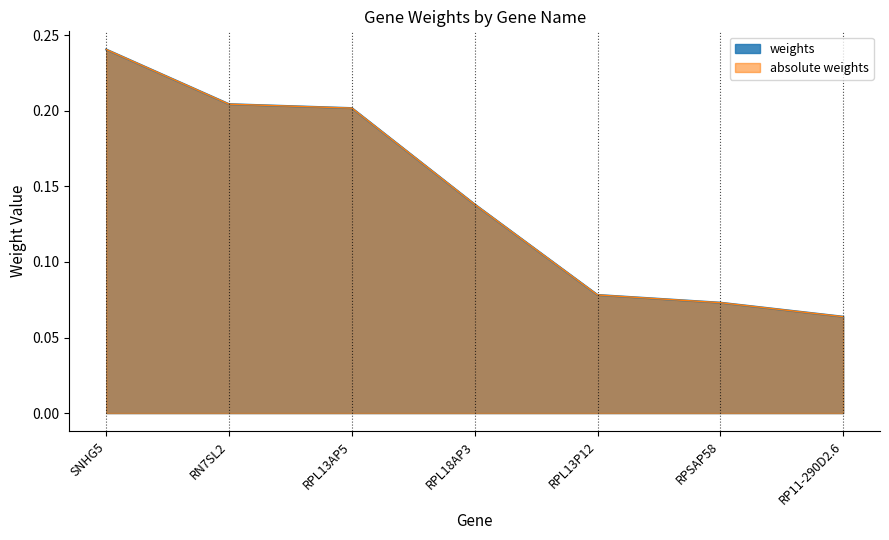

Reading right to left, transcribe all the data shown in this chart.

weights: RP11-290D2.6=0.1	RPSAP58=0.1	RPL13P12=0.1	RPL18AP3=0.1	RPL13AP5=0.2	RN7SL2=0.2	SNHG5=0.2
absolute weights: RP11-290D2.6=0.1	RPSAP58=0.1	RPL13P12=0.1	RPL18AP3=0.1	RPL13AP5=0.2	RN7SL2=0.2	SNHG5=0.2